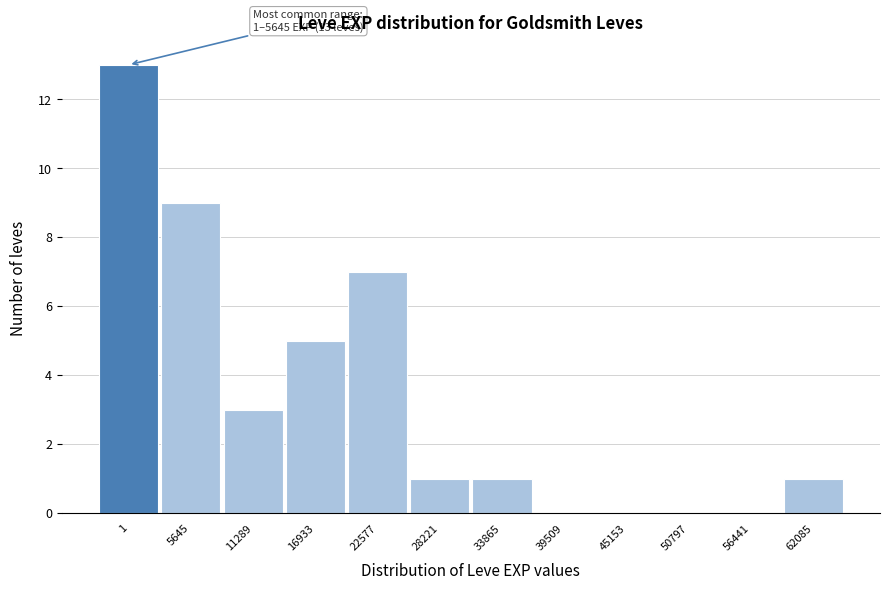

Reading right to left, what are all the values shown in this chart?

62085=1	56441=0	50797=0	45153=0	39509=0	33865=1	28221=1	22577=7	16933=5	11289=3	5645=9	1=13